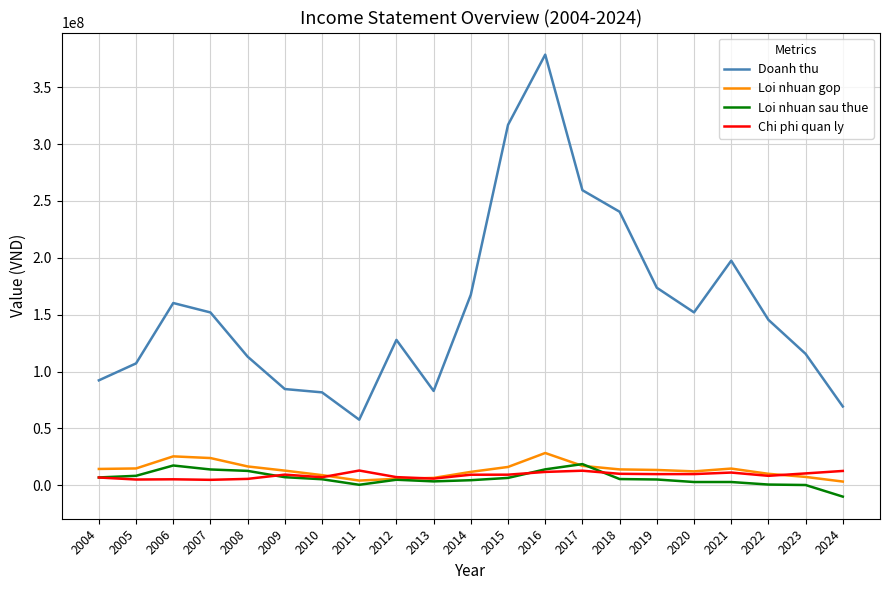

True or false: Chi phi quan ly and Loi nhuan sau thue cross at least once.

True